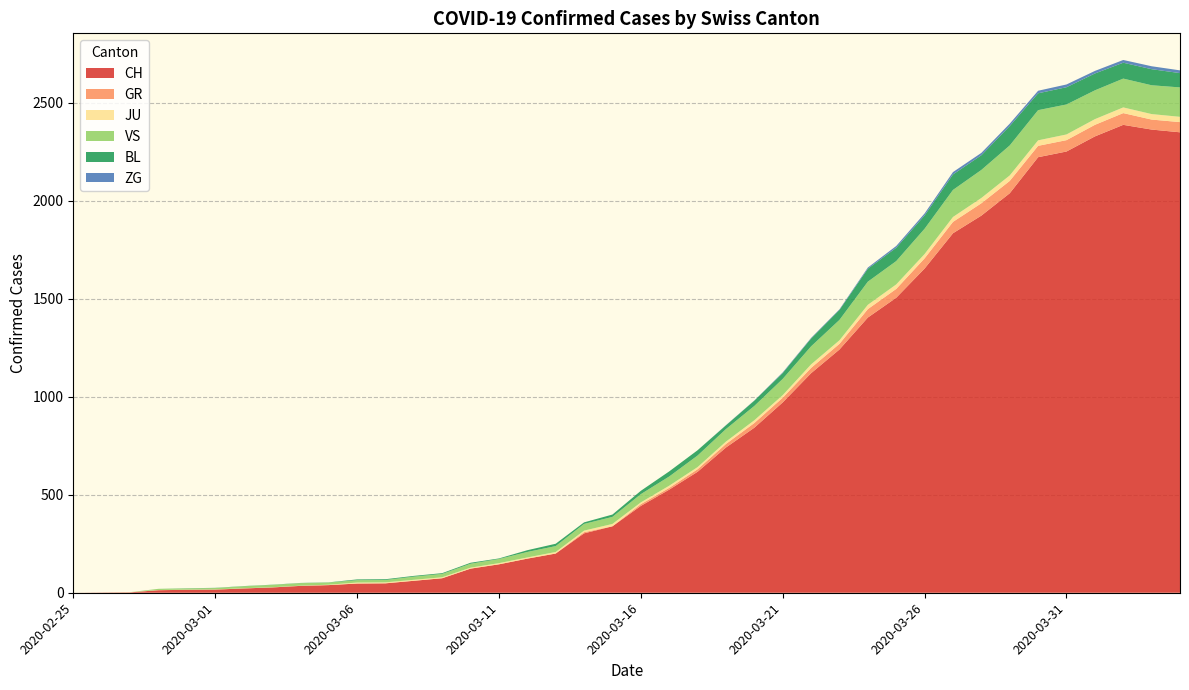

Reading left to right, transcribe all the data shown in this chart.

CH: 2020-02-25=0	2020-02-26=1	2020-02-27=2	2020-02-28=13	2020-02-29=15	2020-03-01=16	2020-03-02=22	2020-03-03=27	2020-03-04=35	2020-03-05=39	2020-03-06=47	2020-03-07=48	2020-03-08=61	2020-03-09=74	2020-03-10=123	2020-03-11=145	2020-03-12=174	2020-03-13=200	2020-03-14=303	2020-03-15=339	2020-03-16=443	2020-03-17=526	2020-03-18=617	2020-03-19=741	2020-03-20=842	2020-03-21=971	2020-03-22=1120	2020-03-23=1241	2020-03-24=1404	2020-03-25=1505	2020-03-26=1654	2020-03-27=1834	2020-03-28=1924	2020-03-29=2038	2020-03-30=2222	2020-03-31=2251	2020-04-01=2328	2020-04-02=2387	2020-04-03=2363	2020-04-04=2349
GR: 2020-02-25=0	2020-02-26=0	2020-02-27=0	2020-02-28=0	2020-02-29=0	2020-03-01=0	2020-03-02=0	2020-03-03=0	2020-03-04=0	2020-03-05=0	2020-03-06=0	2020-03-07=0	2020-03-08=0	2020-03-09=0	2020-03-10=0	2020-03-11=0	2020-03-12=0	2020-03-13=0	2020-03-14=6	2020-03-15=0	2020-03-16=9	2020-03-17=9	2020-03-18=13	2020-03-19=18	2020-03-20=24	2020-03-21=24	2020-03-22=27	2020-03-23=29	2020-03-24=43	2020-03-25=45	2020-03-26=52	2020-03-27=58	2020-03-28=63	2020-03-29=63	2020-03-30=58	2020-03-31=58	2020-04-01=59	2020-04-02=60	2020-04-03=51	2020-04-04=52
JU: 2020-02-25=0	2020-02-26=0	2020-02-27=1	2020-02-28=1	2020-02-29=1	2020-03-01=1	2020-03-02=1	2020-03-03=1	2020-03-04=1	2020-03-05=2	2020-03-06=5	2020-03-07=5	2020-03-08=5	2020-03-09=5	2020-03-10=5	2020-03-11=6	2020-03-12=6	2020-03-13=8	2020-03-14=8	2020-03-15=12	2020-03-16=9	2020-03-17=11	2020-03-18=11	2020-03-19=12	2020-03-20=14	2020-03-21=13	2020-03-22=18	2020-03-23=18	2020-03-24=22	2020-03-25=23	2020-03-26=22	2020-03-27=25	2020-03-28=27	2020-03-29=28	2020-03-30=28	2020-03-31=29	2020-04-01=29	2020-04-02=29	2020-04-03=28	2020-04-04=27
VS: 2020-02-25=0	2020-02-26=0	2020-02-27=0	2020-02-28=6	2020-02-29=6	2020-03-01=7	2020-03-02=10	2020-03-03=12	2020-03-04=13	2020-03-05=11	2020-03-06=12	2020-03-07=12	2020-03-08=16	2020-03-09=17	2020-03-10=20	2020-03-11=21	2020-03-12=28	2020-03-13=30	2020-03-14=34	2020-03-15=36	2020-03-16=42	2020-03-17=47	2020-03-18=59	2020-03-19=64	2020-03-20=73	2020-03-21=83	2020-03-22=92	2020-03-23=104	2020-03-24=118	2020-03-25=119	2020-03-26=129	2020-03-27=138	2020-03-28=143	2020-03-29=153	2020-03-30=154	2020-03-31=153	2020-04-01=147	2020-04-02=147	2020-04-03=147	2020-04-04=150
BL: 2020-02-25=0	2020-02-26=0	2020-02-27=0	2020-02-28=0	2020-02-29=1	2020-03-01=1	2020-03-02=1	2020-03-03=1	2020-03-04=1	2020-03-05=1	2020-03-06=4	2020-03-07=4	2020-03-08=4	2020-03-09=4	2020-03-10=5	2020-03-11=3	2020-03-12=9	2020-03-13=12	2020-03-14=8	2020-03-15=12	2020-03-16=17	2020-03-17=26	2020-03-18=27	2020-03-19=19	2020-03-20=27	2020-03-21=30	2020-03-22=40	2020-03-23=51	2020-03-24=66	2020-03-25=68	2020-03-26=68	2020-03-27=79	2020-03-28=75	2020-03-29=99	2020-03-30=86	2020-03-31=88	2020-04-01=86	2020-04-02=81	2020-04-03=82	2020-04-04=73
ZG: 2020-02-25=0	2020-02-26=0	2020-02-27=0	2020-02-28=0	2020-02-29=0	2020-03-01=0	2020-03-02=0	2020-03-03=0	2020-03-04=0	2020-03-05=0	2020-03-06=0	2020-03-07=0	2020-03-08=0	2020-03-09=0	2020-03-10=0	2020-03-11=0	2020-03-12=0	2020-03-13=0	2020-03-14=0	2020-03-15=0	2020-03-16=0	2020-03-17=0	2020-03-18=0	2020-03-19=1	2020-03-20=1	2020-03-21=3	2020-03-22=3	2020-03-23=3	2020-03-24=6	2020-03-25=9	2020-03-26=10	2020-03-27=12	2020-03-28=12	2020-03-29=12	2020-03-30=13	2020-03-31=14	2020-04-01=13	2020-04-02=14	2020-04-03=15	2020-04-04=14